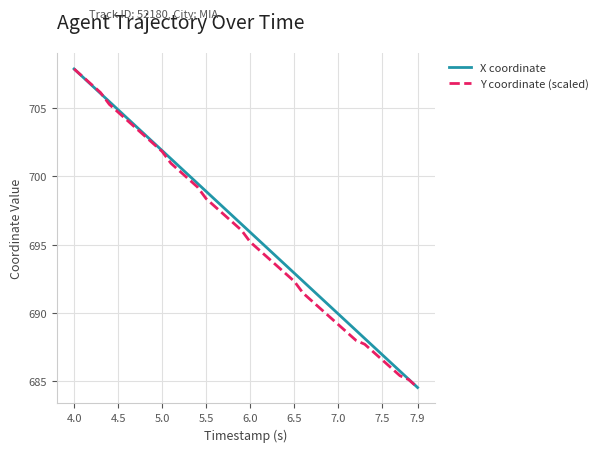

What is the maximum value shown in the chart?

707.9